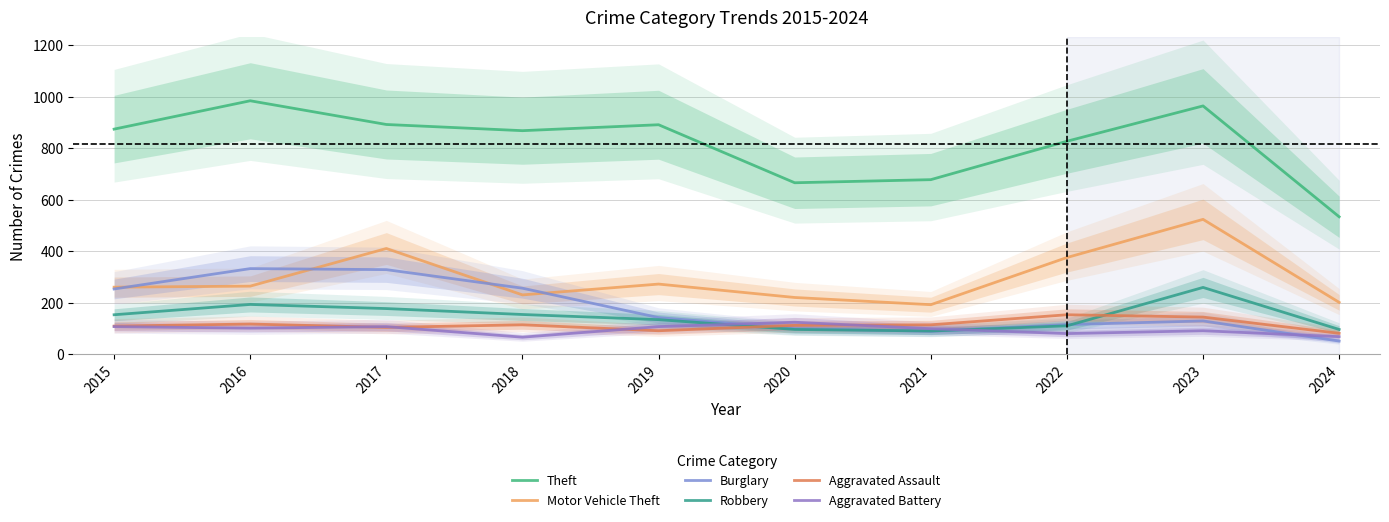

What is the total value across all series at 2024?

1036